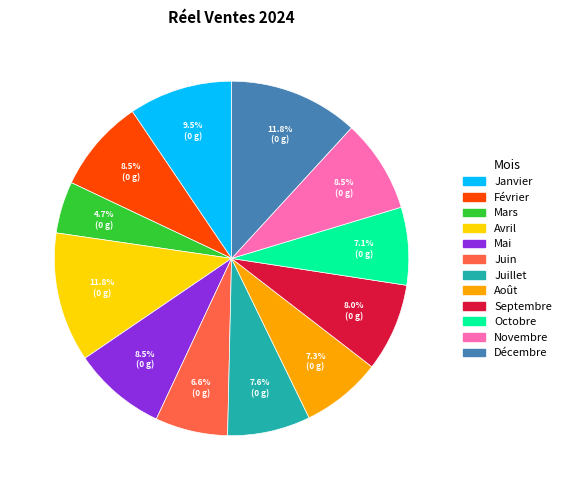

Which category has the smallest portion of the pie?

Mars